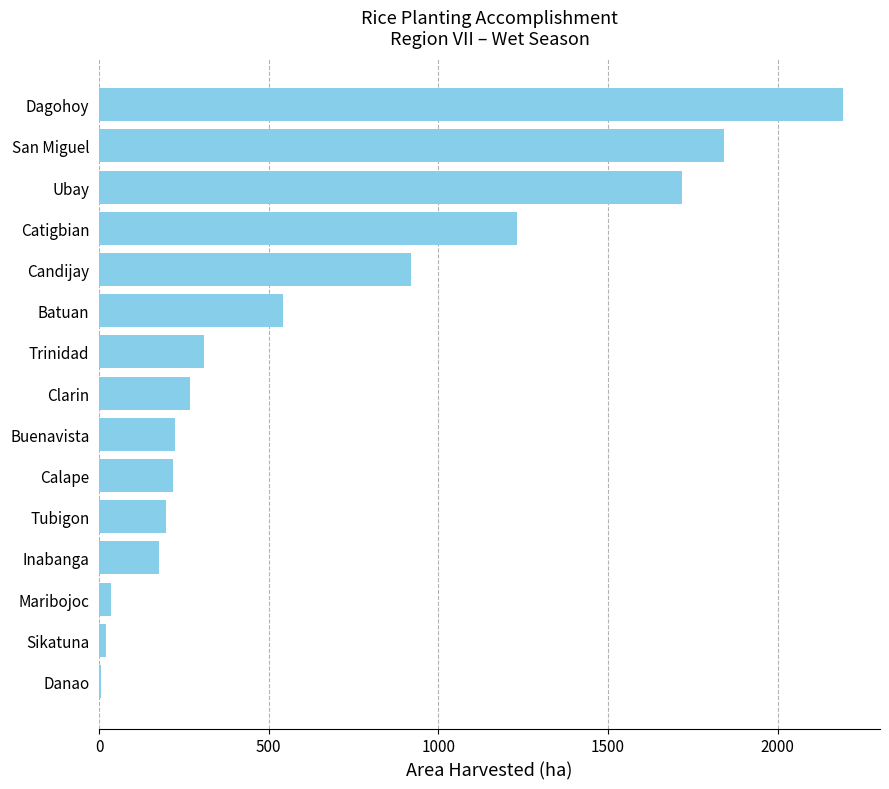

What is the sum of all values?

9905.4